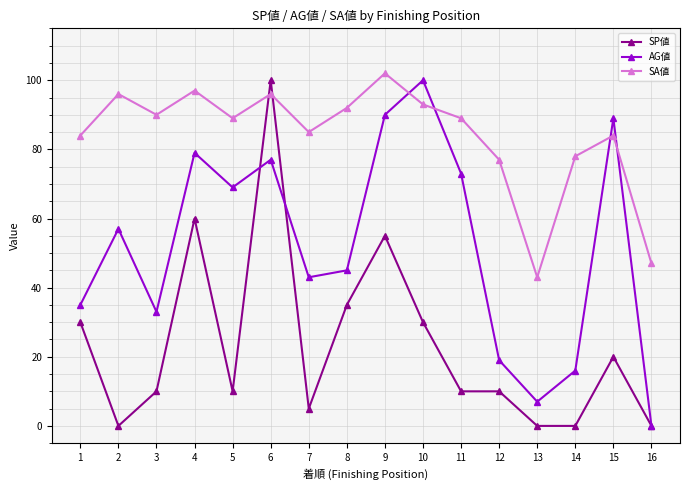

The value of SP値 at 15 is 29. True or false?

False